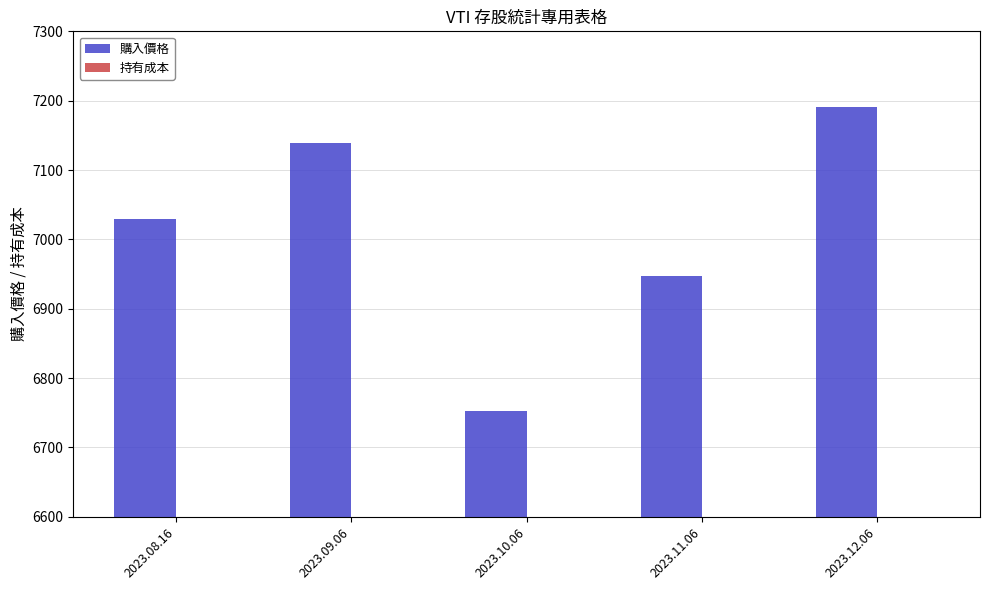

What is the average value of the 持有成本 series?

1000.0